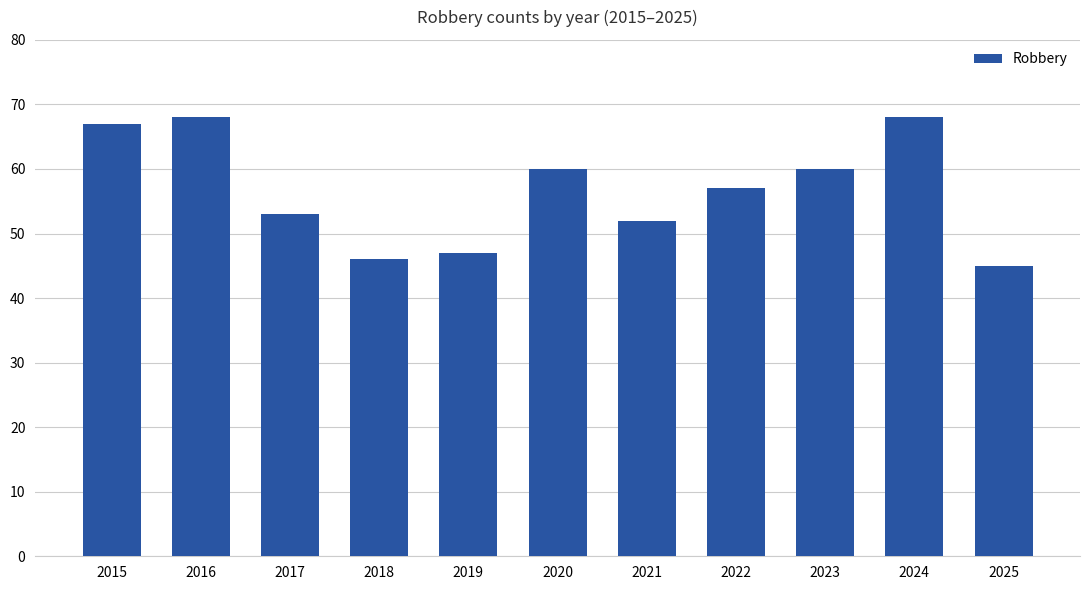

How many data points are less than 57?

5